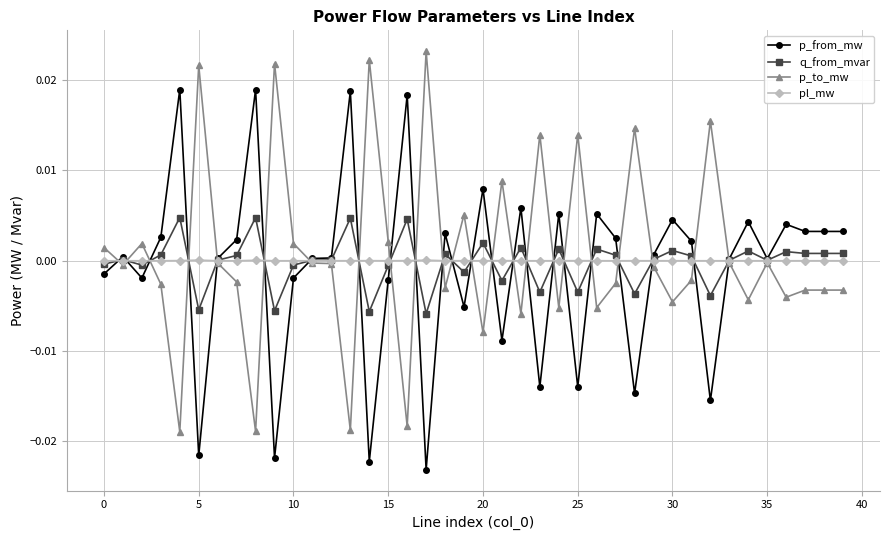

How many categories are shown in the chart?

40